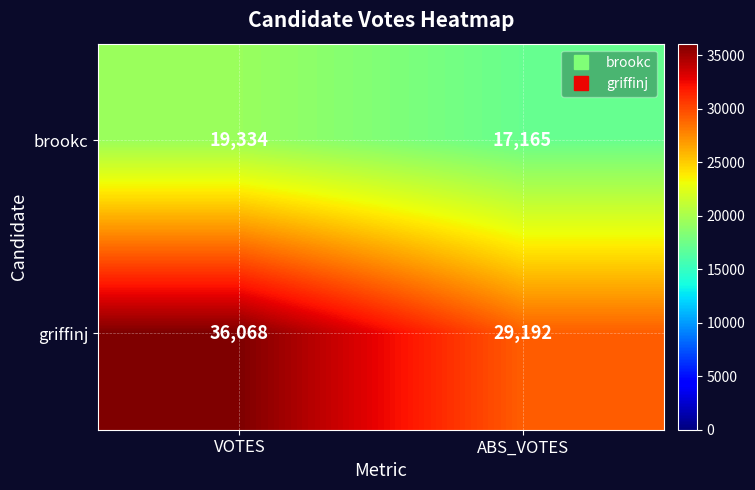

What value does the brookc series have at VOTES, to the nearest 100?

19300